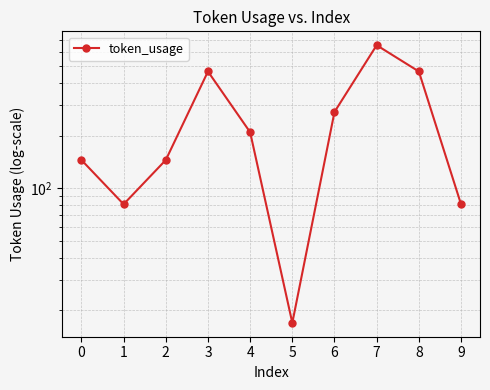

Approximately how many times larger is the value at 3 compared to 0?

3.2